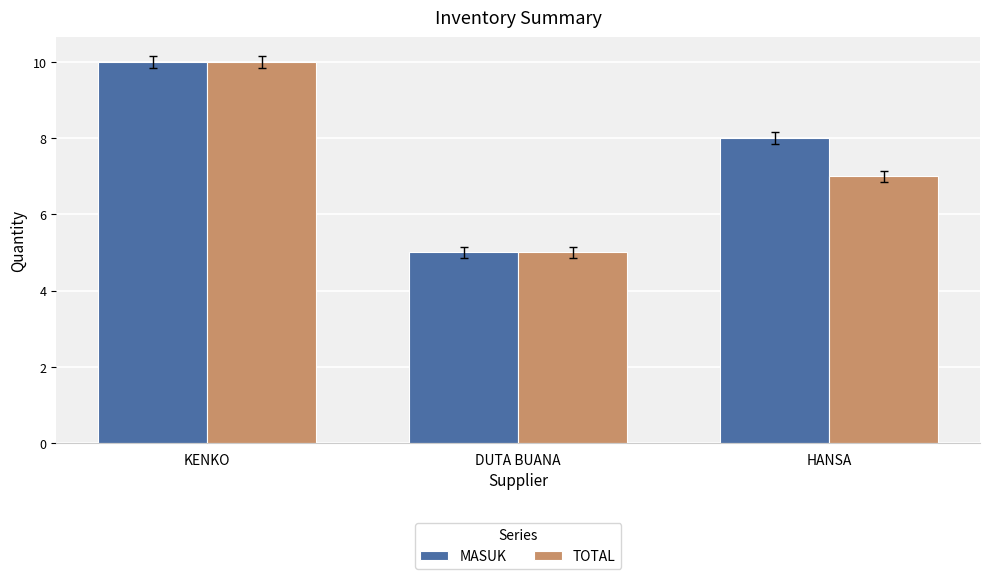

What is the average value of the MASUK series?

8